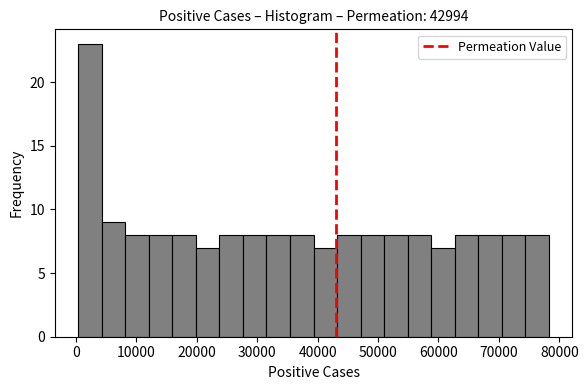

Around what value on the x-axis is the tallest bar? Give the approximate position of its centre, as read against the axis.

2000